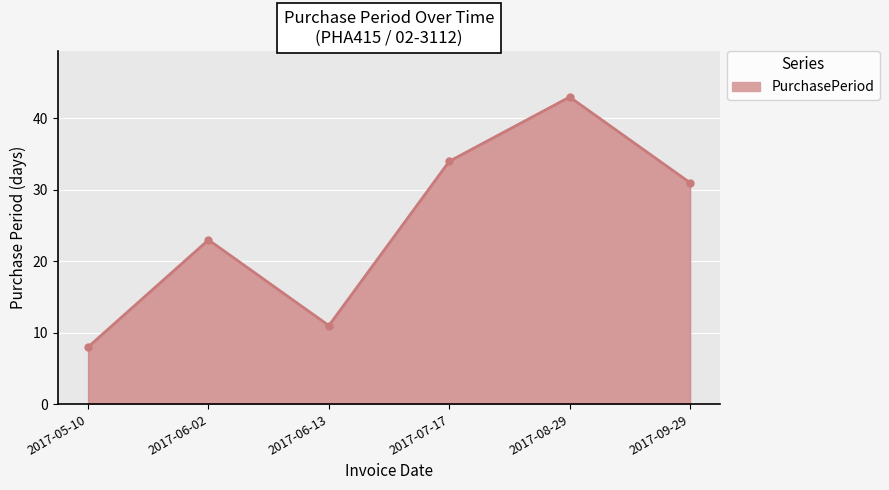

What is the label of the 3rd point from the left?

2017-06-13